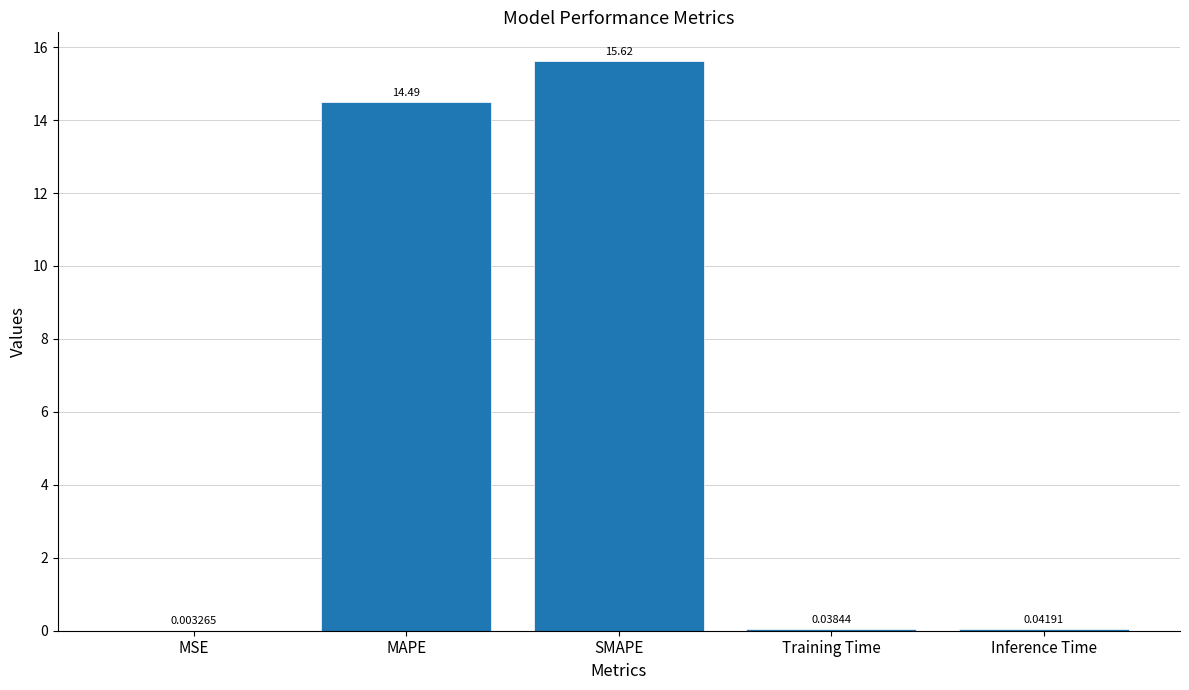

Which has a higher value, Training Time or SMAPE?

SMAPE